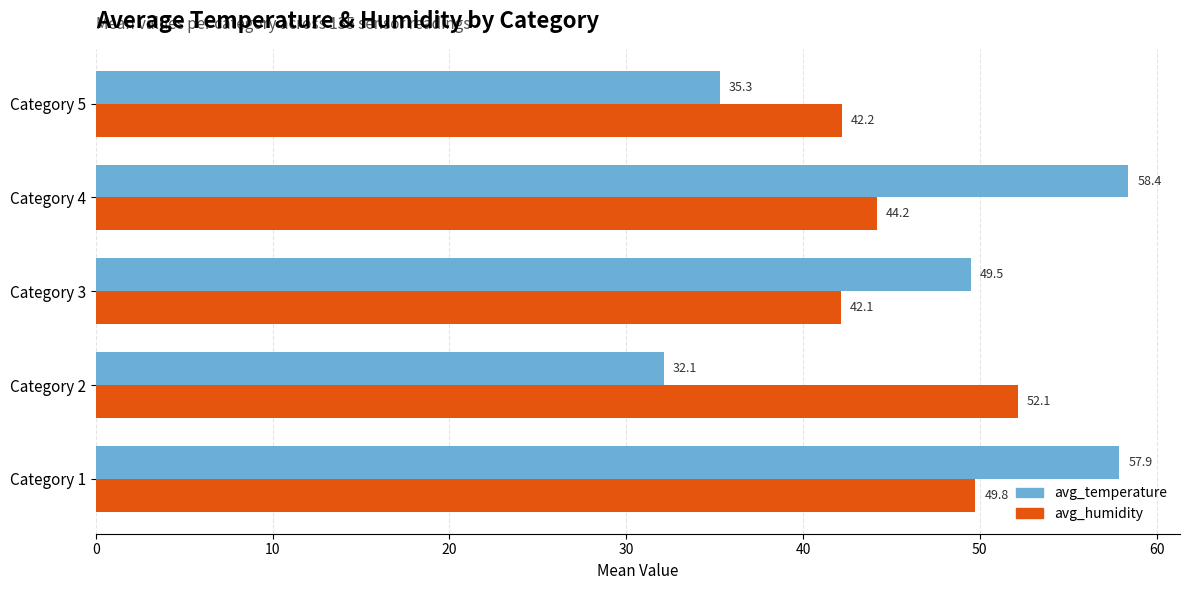

Between Category 1 and Category 5, which series saw the biggest shift?

avg_temperature